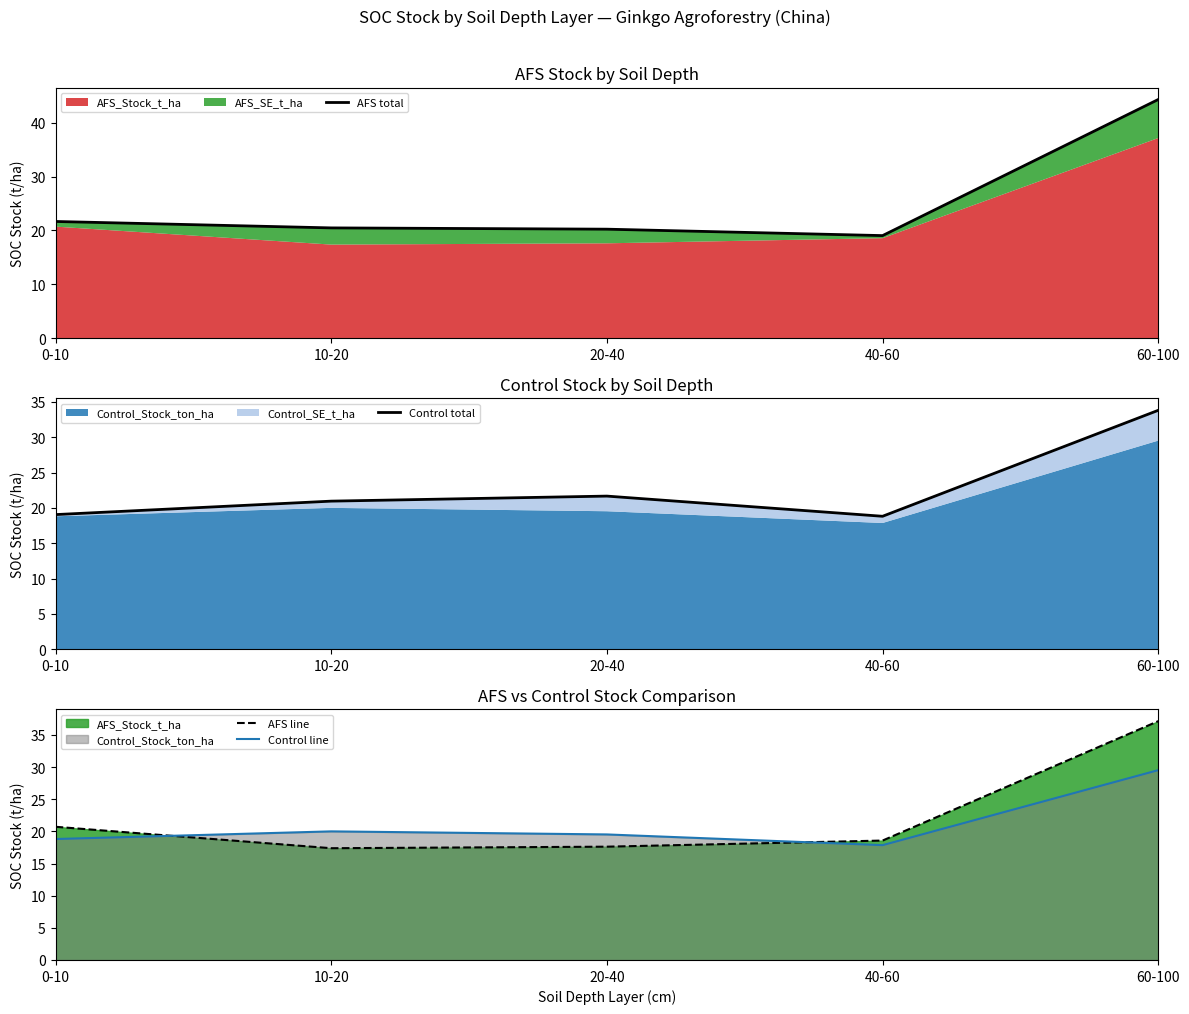

Between 60-100 and 20-40, which is larger?

60-100